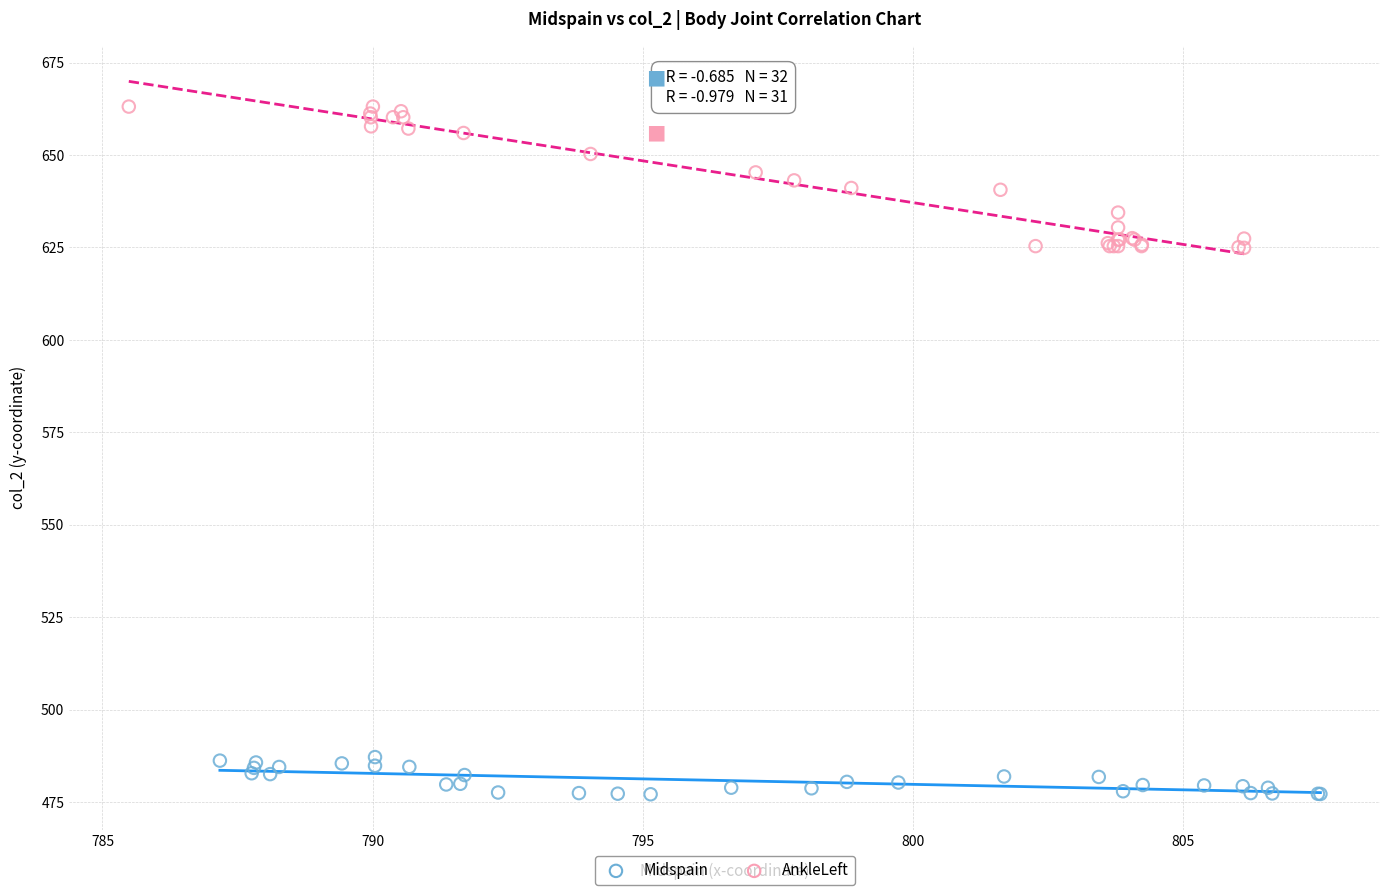

Which series reaches the maximum Y coordinate?

AnkleLeft